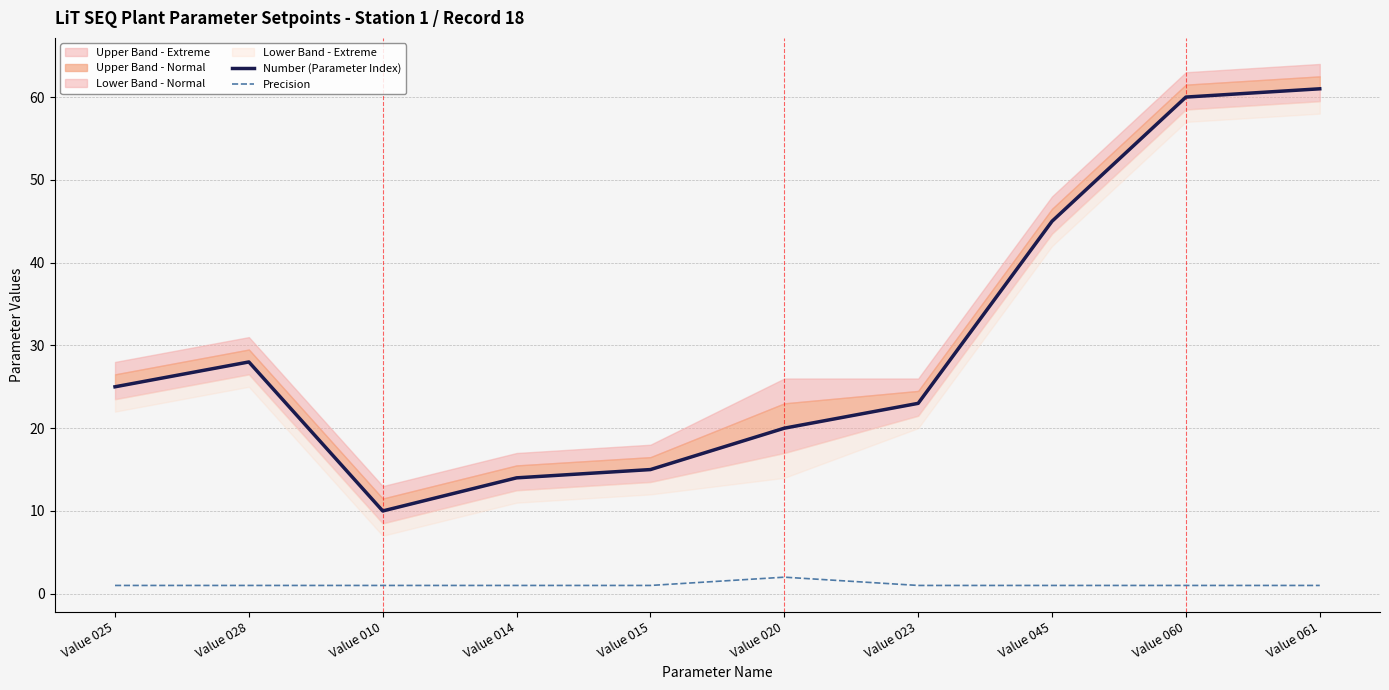

True or false: Number (Parameter Index) and Precision intersect in this chart.

False